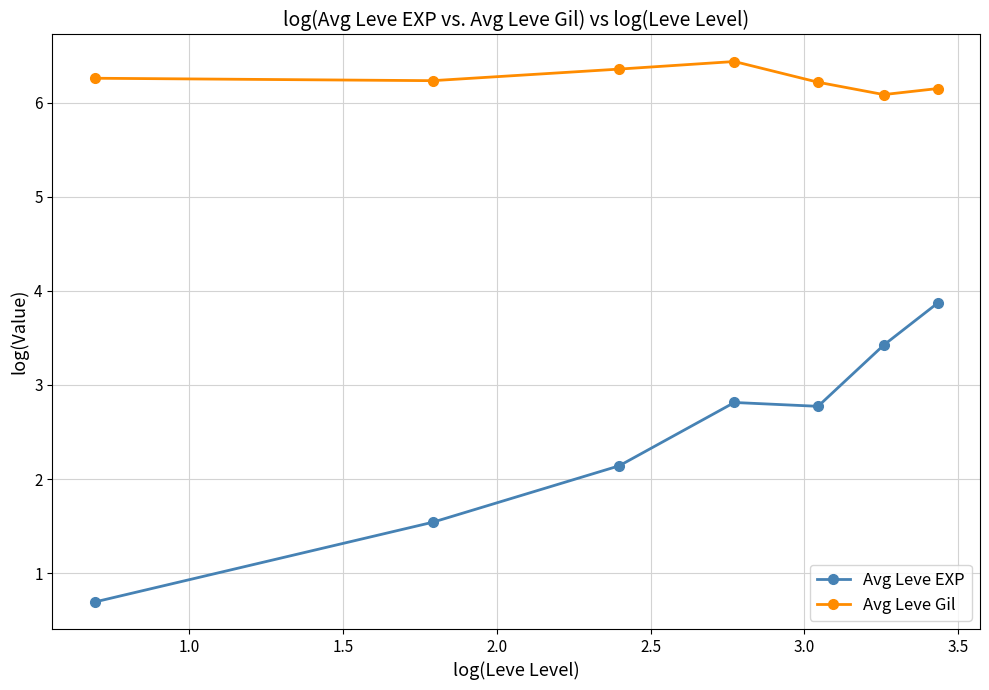

What is the greatest value displayed?

6.4